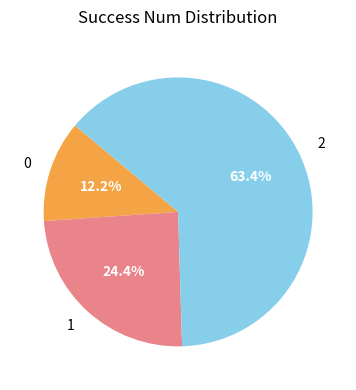

To the nearest percent, what percentage of the pie is 0?

12%